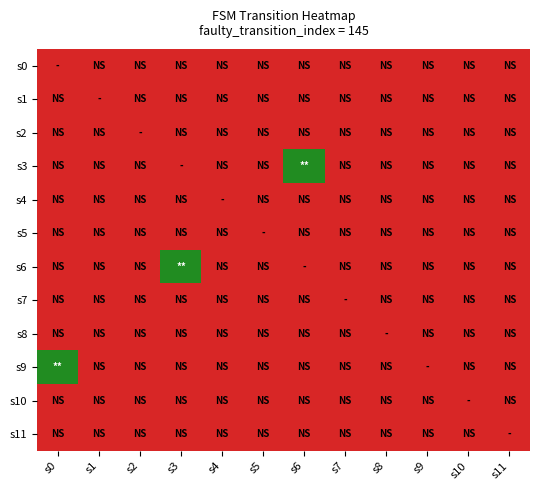

At how many categories does at least one series exceed 0?

3